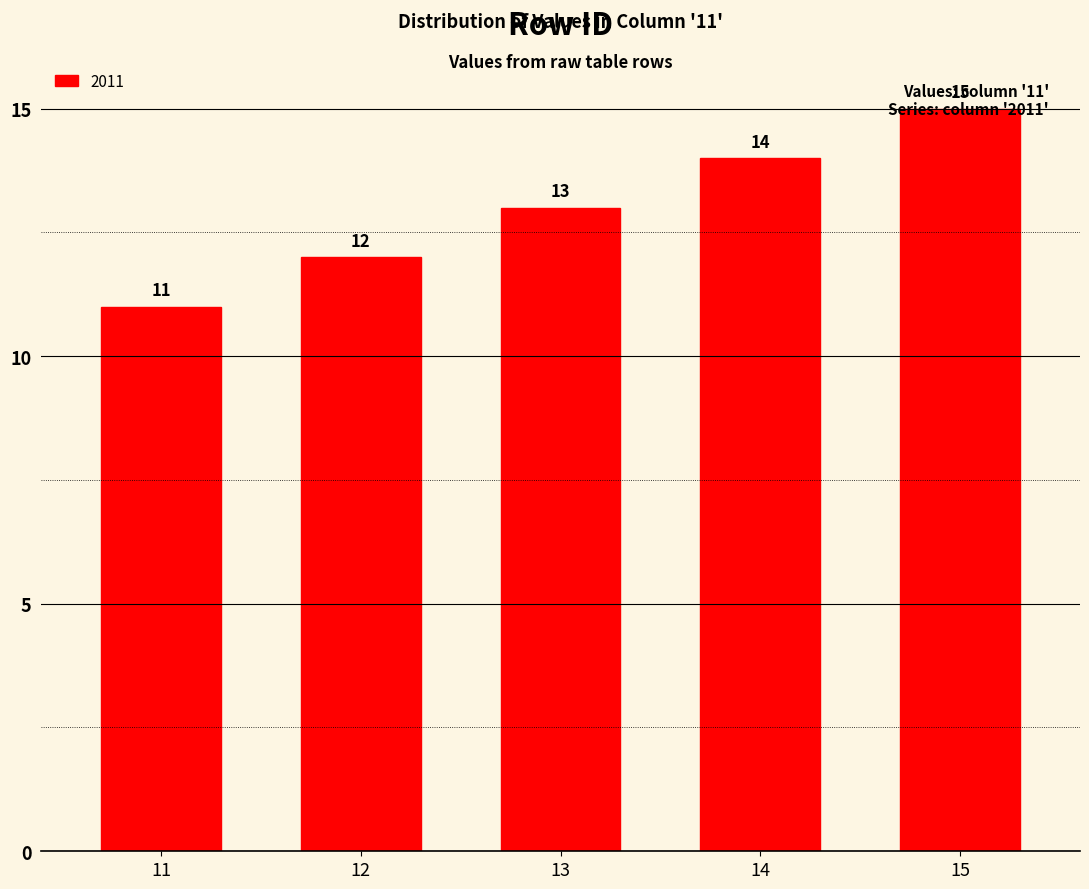

How many values are between 12 and 14?

3